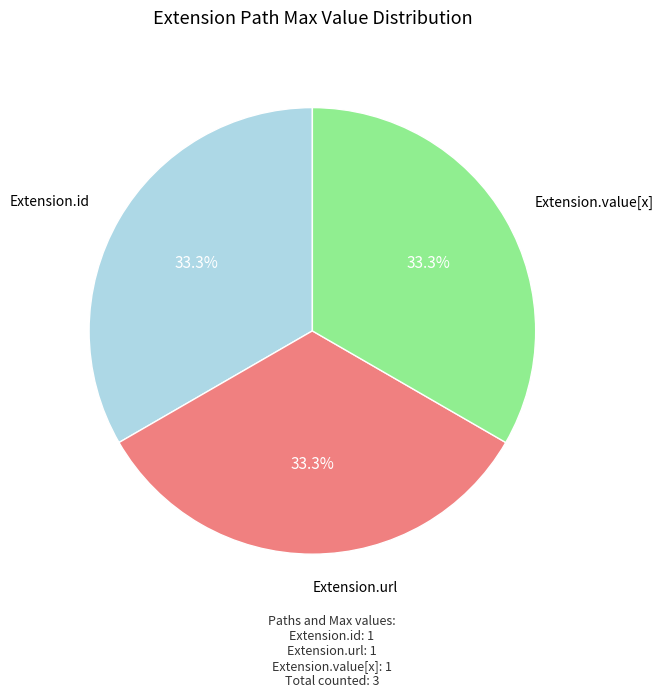

Does any single category account for the majority?

No